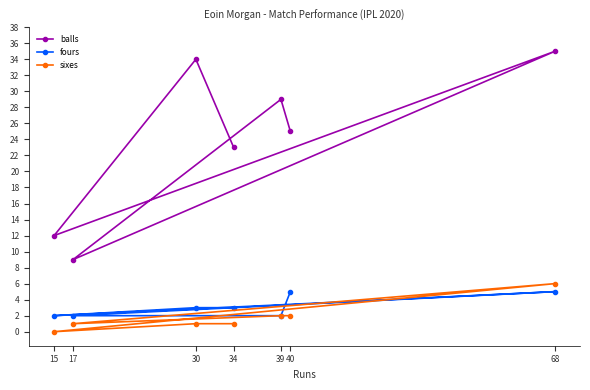

Is it true that sixes equals 3 at 40?

False